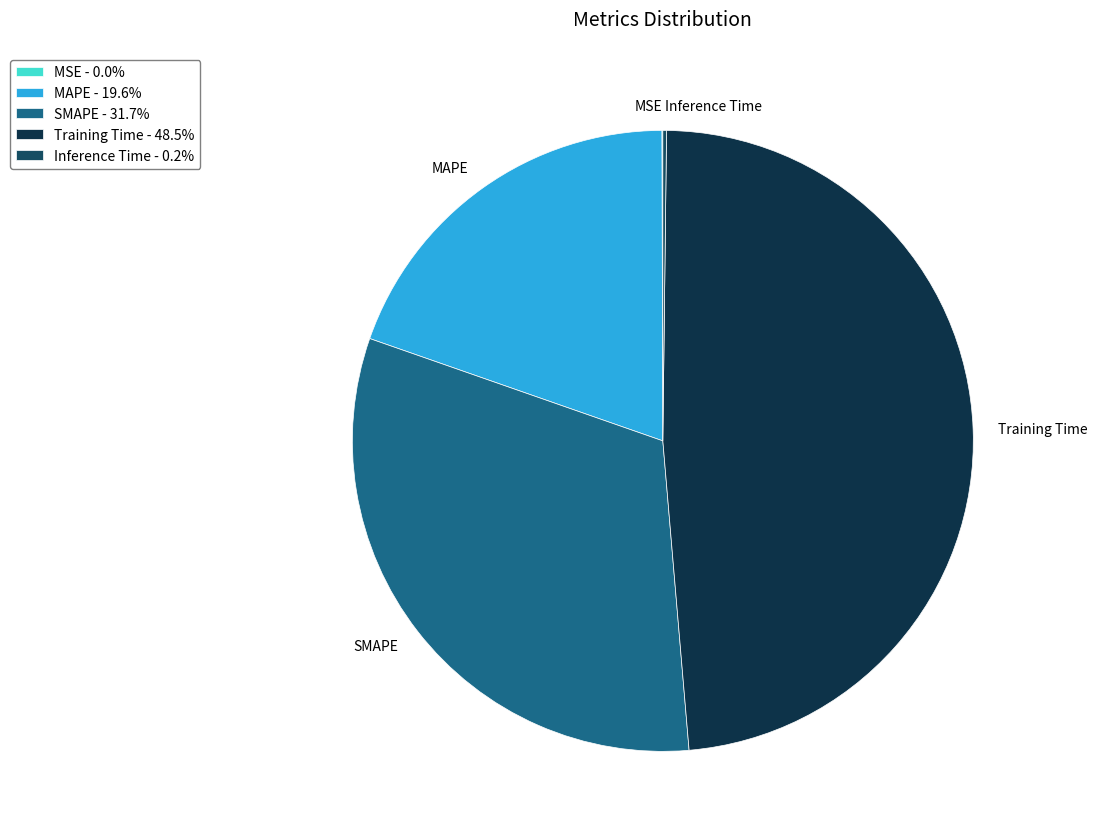

Which has a higher value, SMAPE or MAPE?

SMAPE